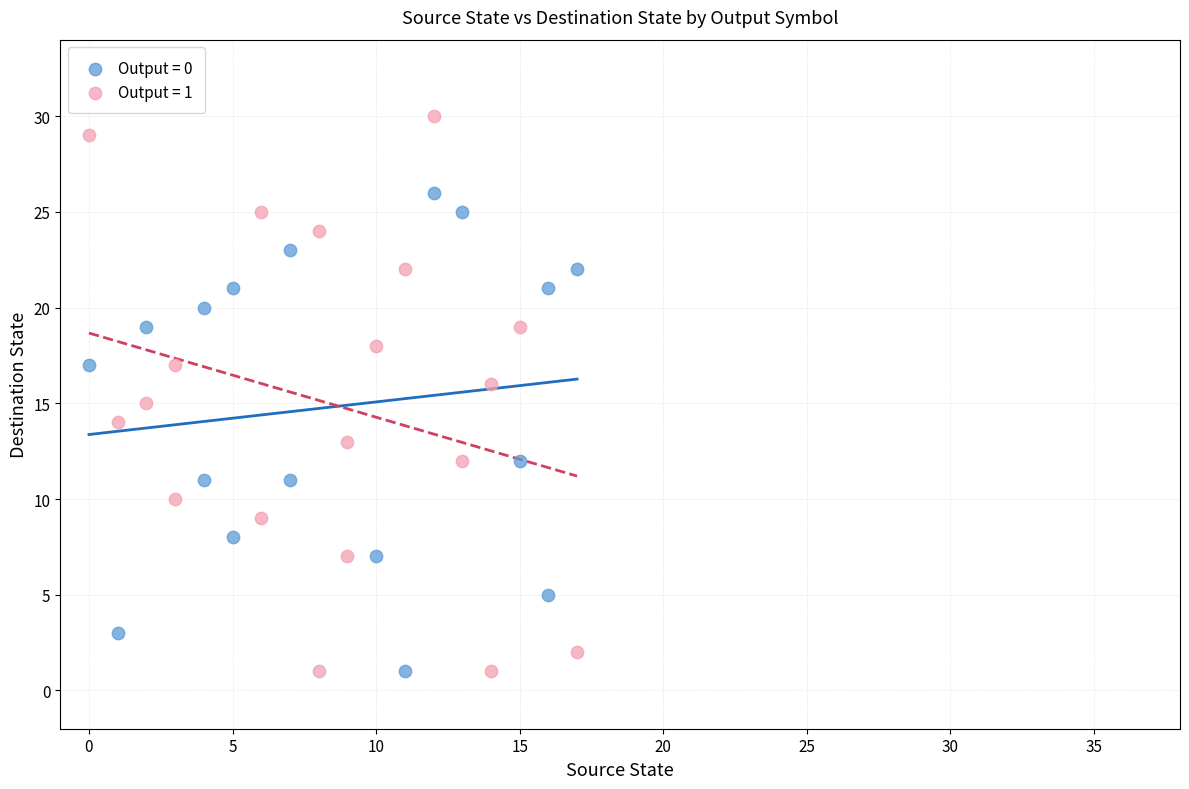

Which series reaches the maximum Y coordinate?

Output = 1